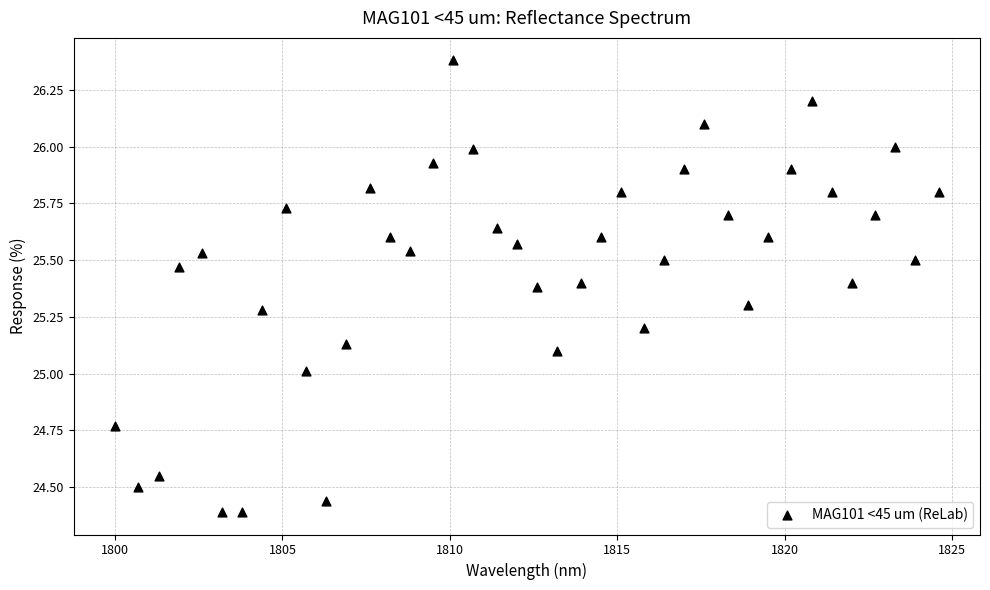

What is the range of Y values (max minus min)?

2.0